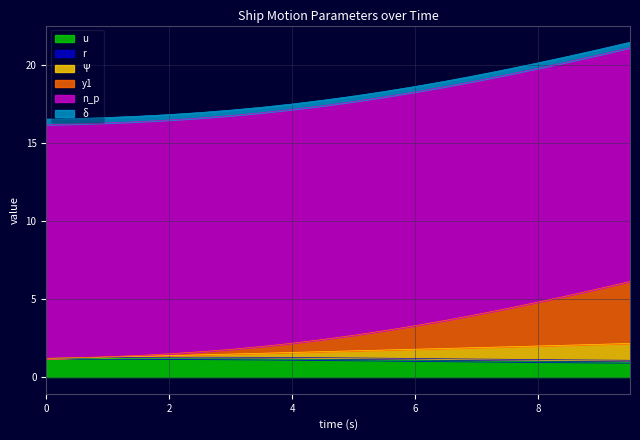

True or false: y1 has more than 1 points higher than both neighbors.

False